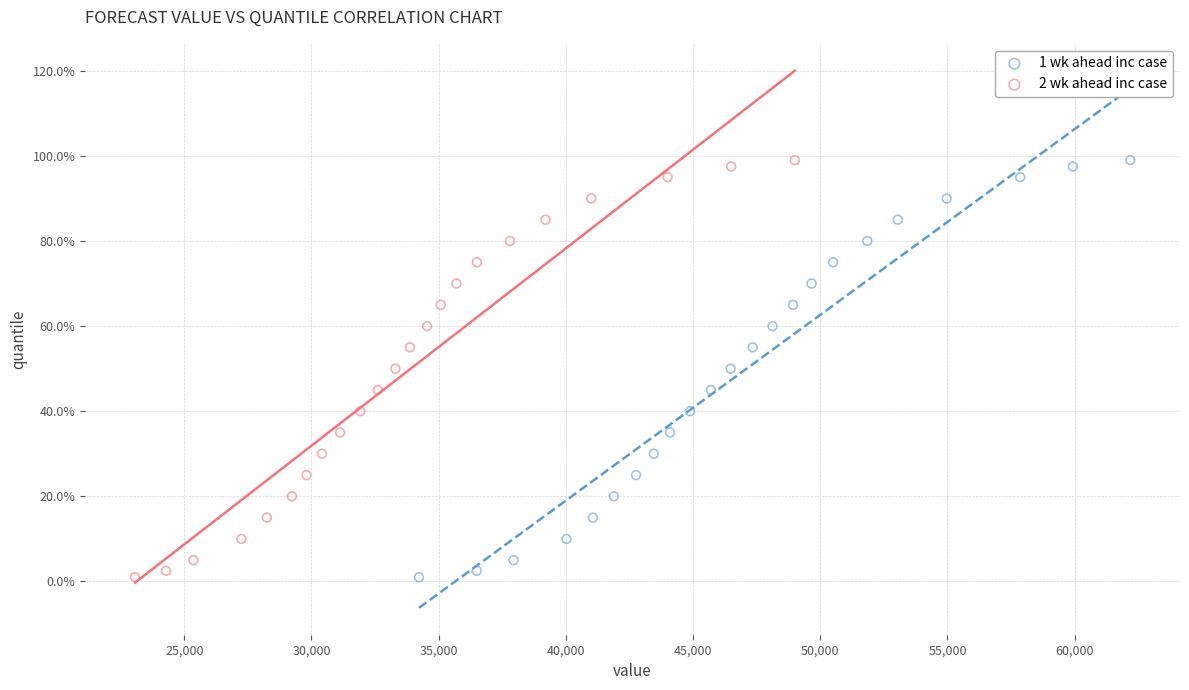

What are all the series names shown in the legend?

1 wk ahead inc case, 2 wk ahead inc case